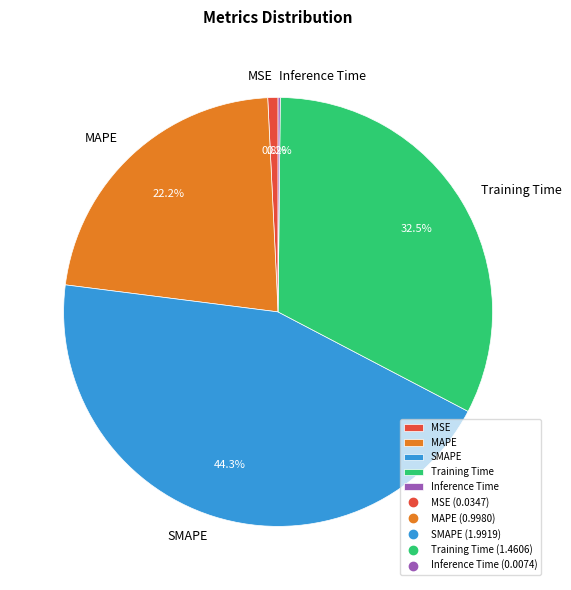

To the nearest percent, what is the difference between the largest and smallest slice percentages?

44%